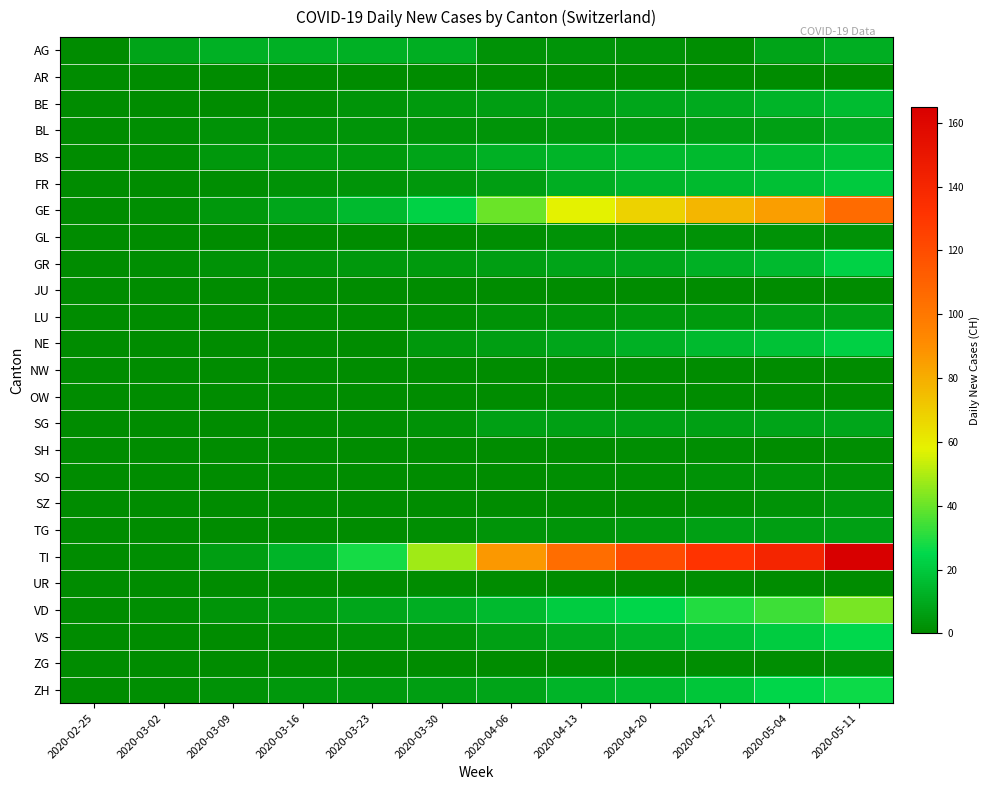

At how many categories does at least one series exceed 47?

7